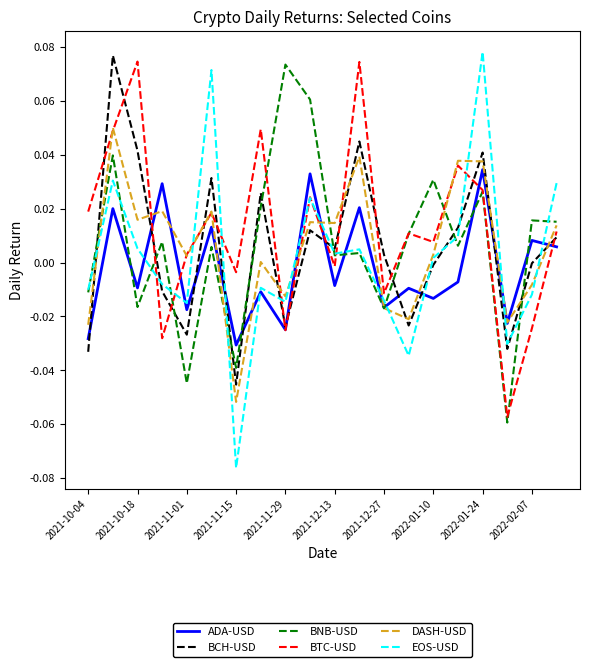

Which series ends up on top after the final intersection of BCH-USD and EOS-USD?

EOS-USD